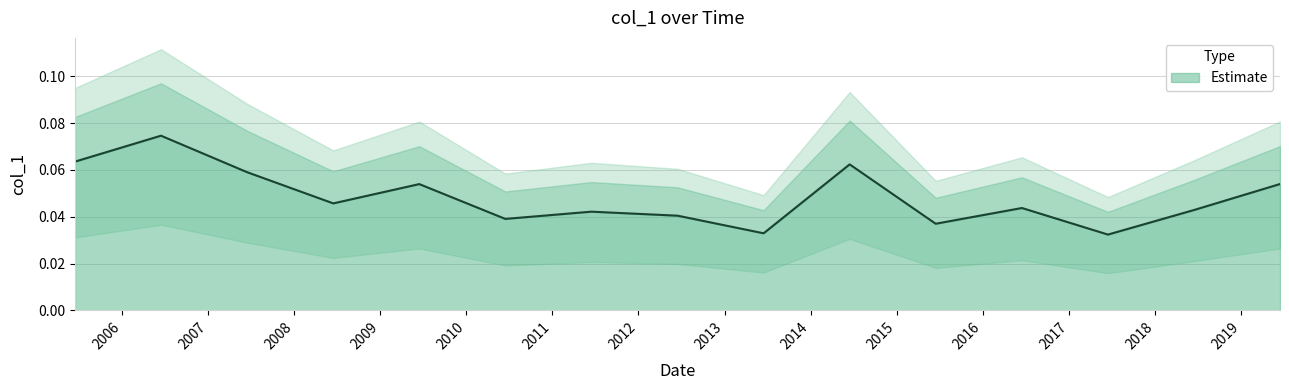

How many interior local valleys (lower than both neighbors) does the data have?

5